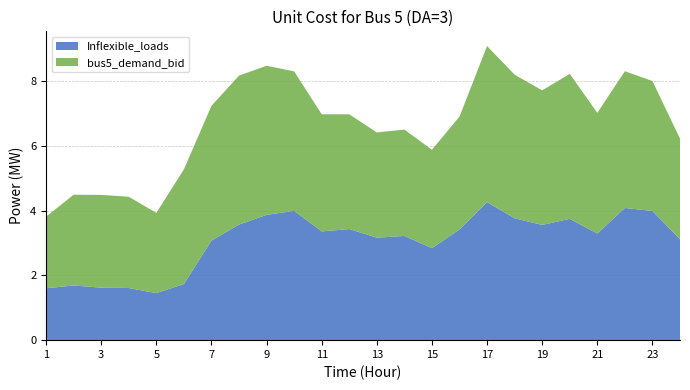

Reading right to left, transcribe all the data shown in this chart.

bus5_demand_bid: 24=3.1	23=4.0	22=4.2	21=3.7	20=4.5	19=4.2	18=4.4	17=4.8	16=3.5	15=3.0	14=3.3	13=3.2	12=3.5	11=3.6	10=4.3	9=4.6	8=4.6	7=4.2	6=3.5	5=2.5	4=2.8	3=2.9	2=2.8	1=2.2
Inflexible_loads: 24=3.1	23=4.0	22=4.1	21=3.3	20=3.7	19=3.6	18=3.8	17=4.3	16=3.4	15=2.8	14=3.2	13=3.2	12=3.4	11=3.4	10=4.0	9=3.9	8=3.6	7=3.1	6=1.7	5=1.5	4=1.6	3=1.6	2=1.7	1=1.6